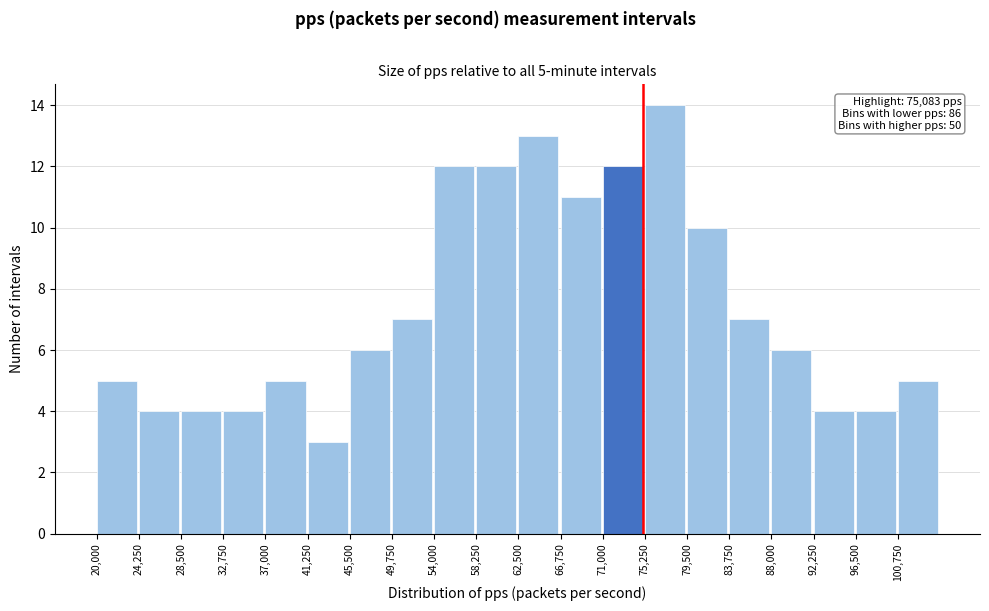

Over which range of the x-axis is the bar tallest?

75250 to 79500